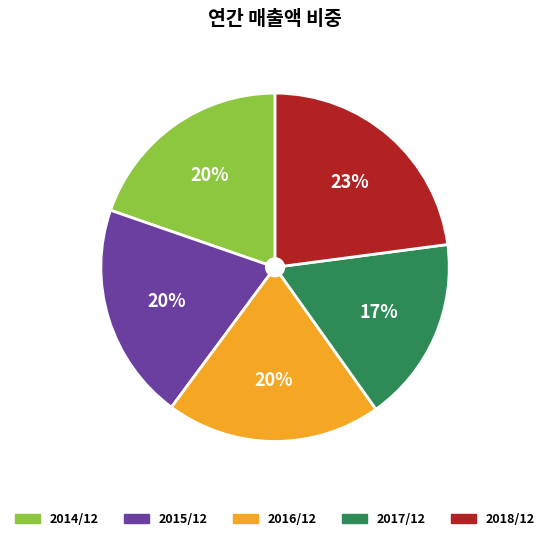

Which has a higher value, 2016/12 or 2018/12?

2018/12